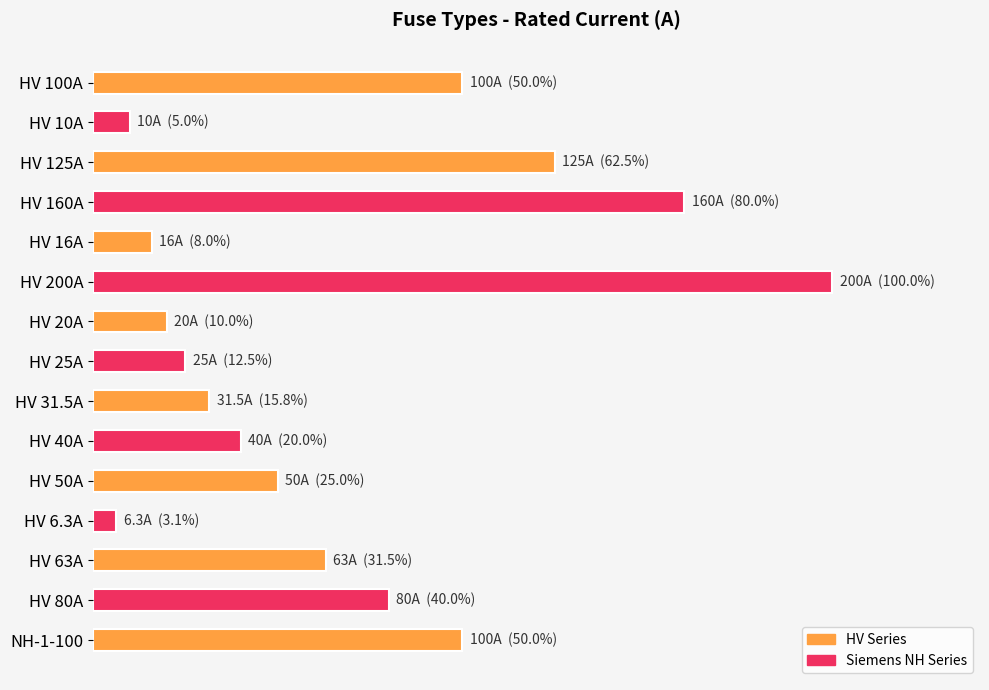

At which category does the chart reach its minimum across all series?

HV 6.3A